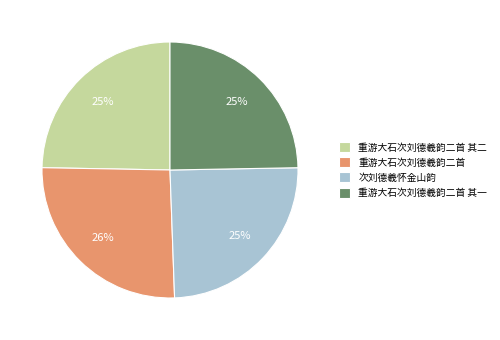

Which has a higher value, 次刘德羲怀金山韵 or 重游大石次刘德羲韵二首?

重游大石次刘德羲韵二首